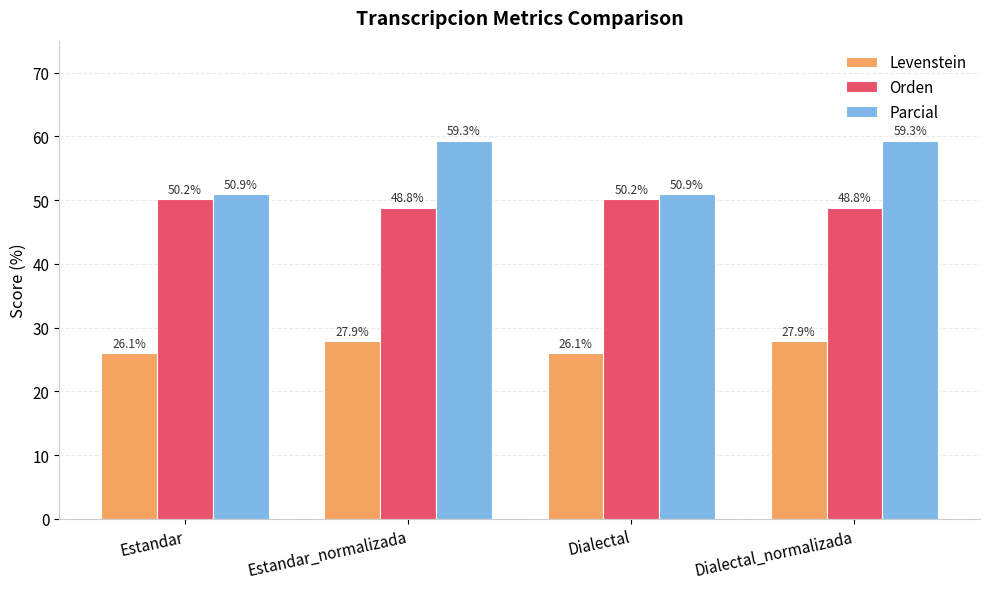

Which series has the largest total across all categories?

Parcial